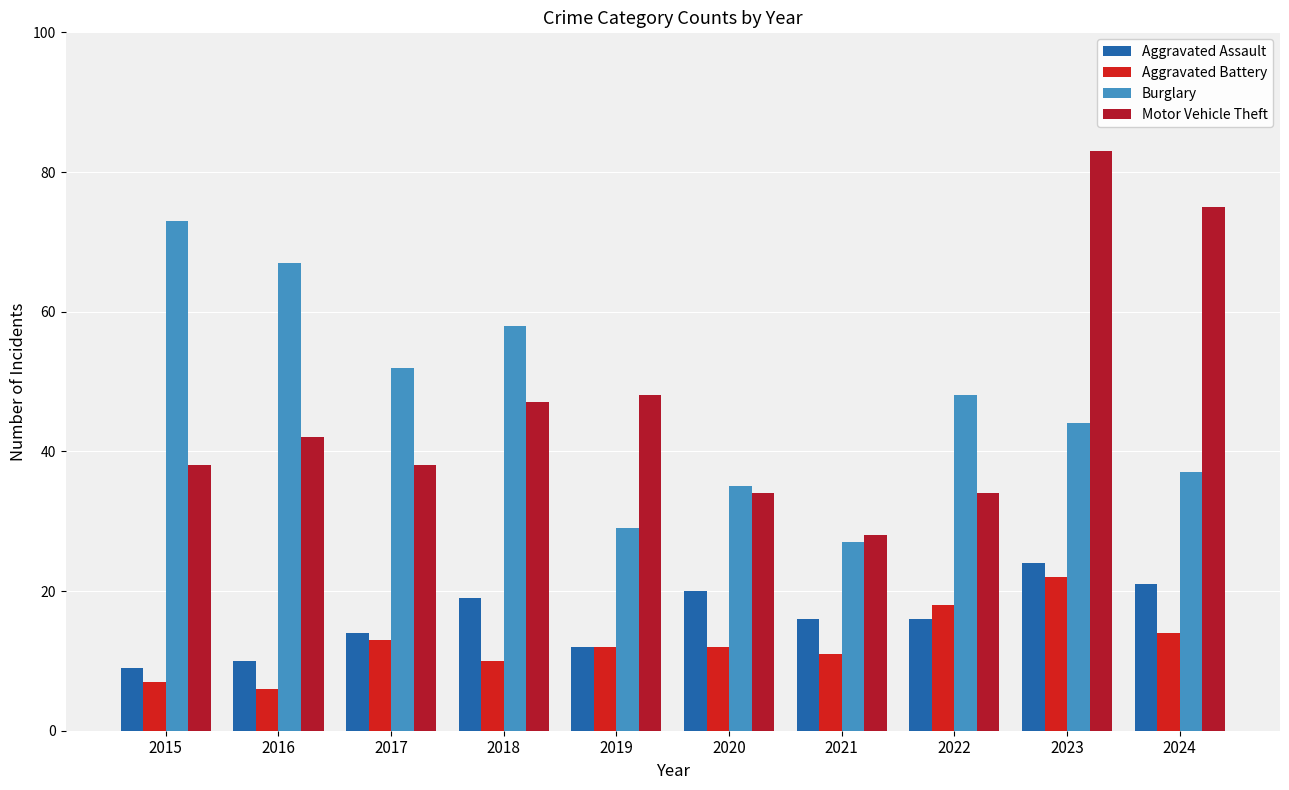

True or false: Aggravated Assault has a value of 16 at 2019.

False